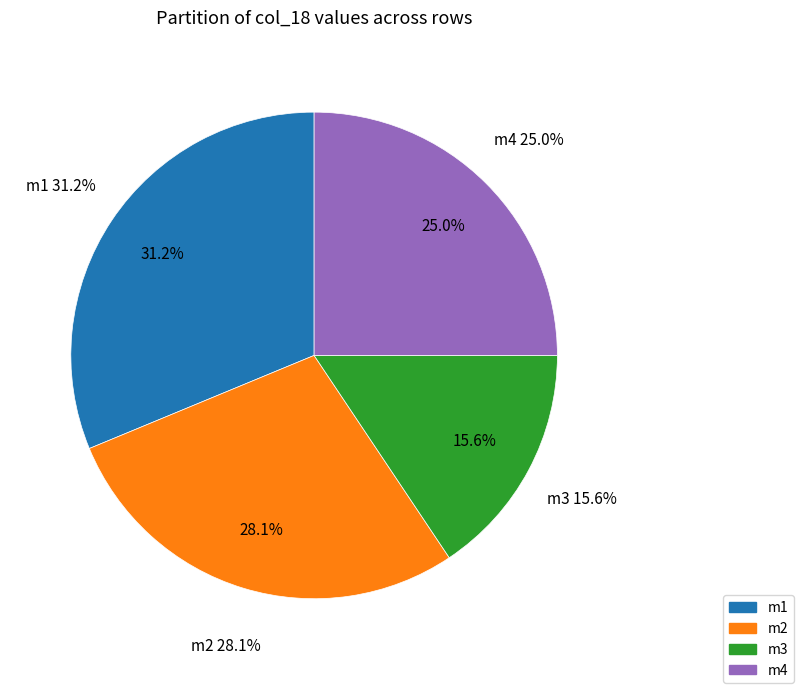

Is it true that m4 is 25% of the pie?

True